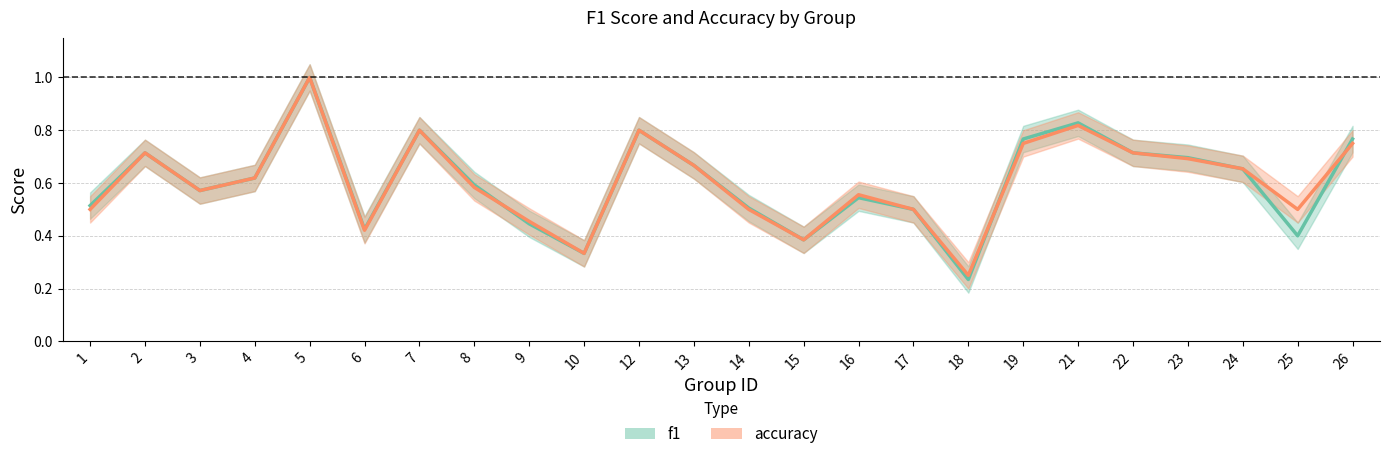

How many lines are shown in the chart?

2